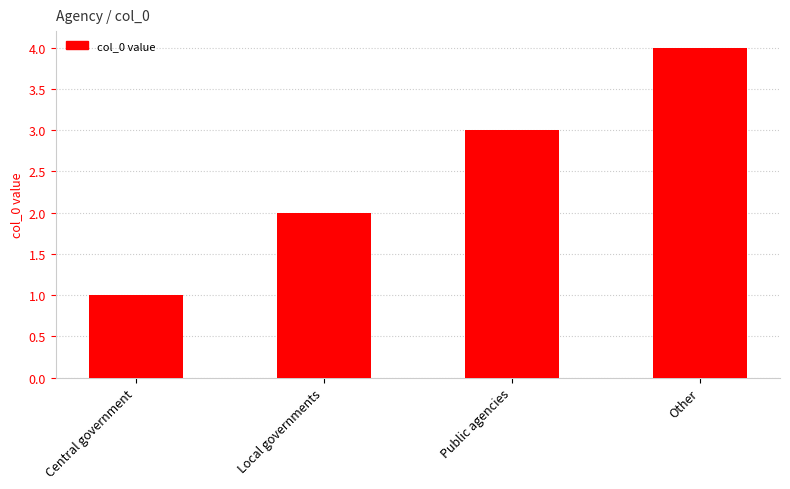

The chart shows a value of 3 at Public agencies. True or false?

True